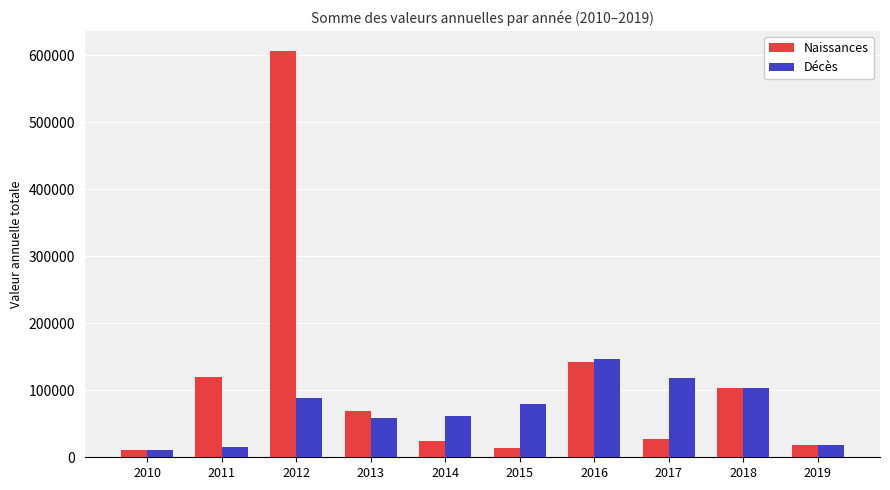

How many bars are there in total?

20